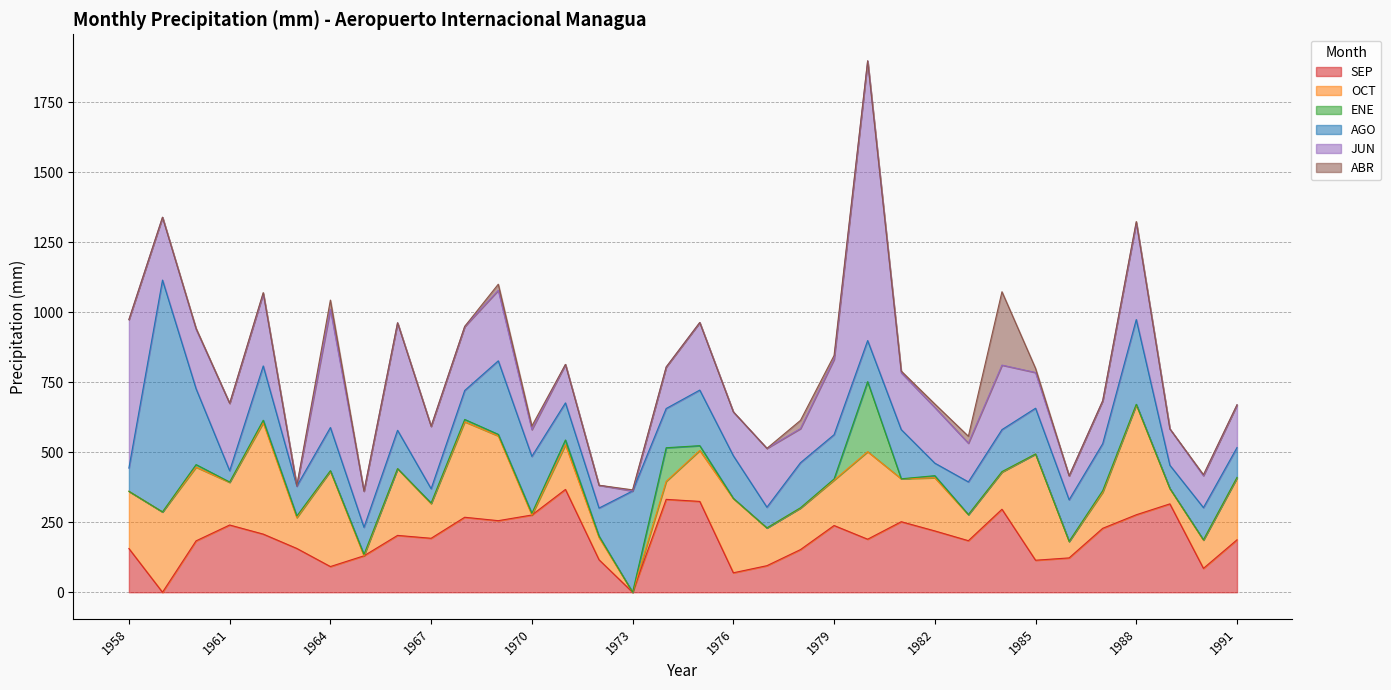

At which label does ENE first exceed 2?

1960